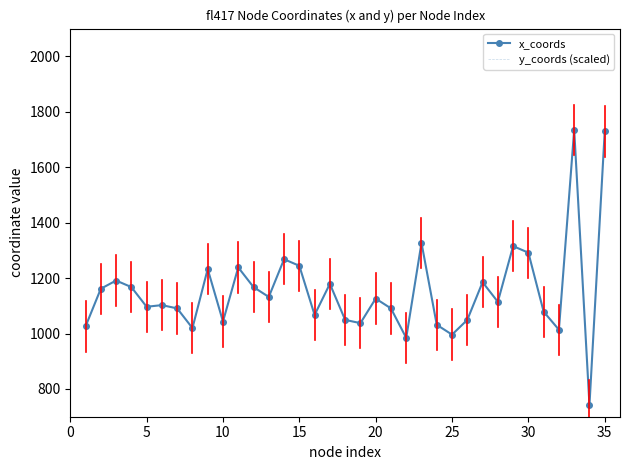

What is the lowest value of the x_coords series?

741.9